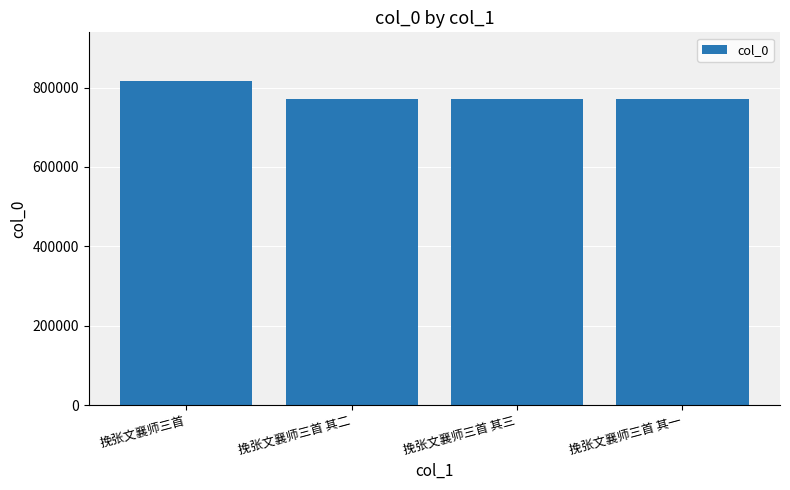

What is the smallest value displayed?

770475